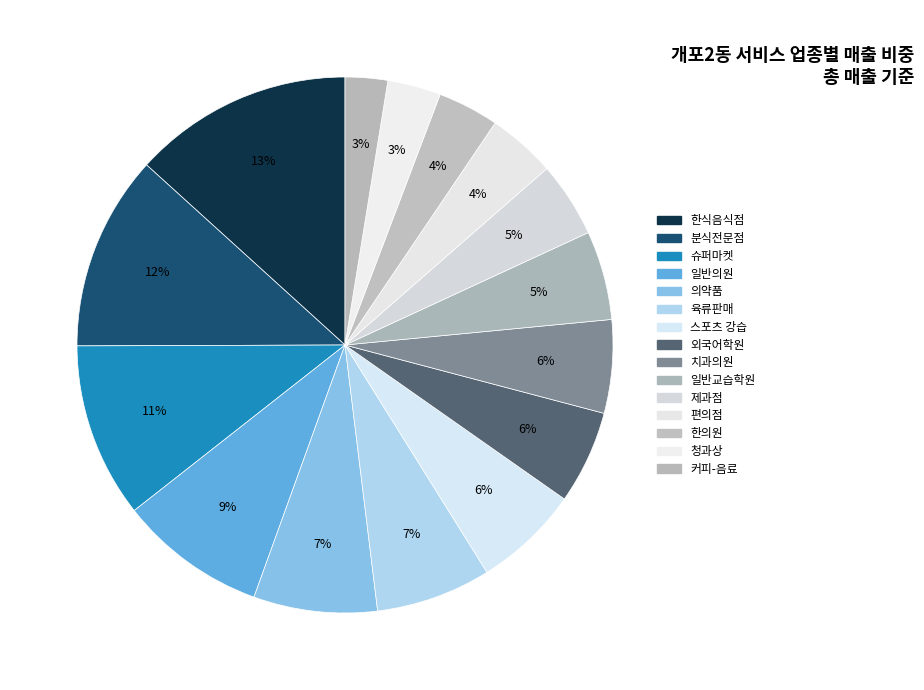

Is it true that 커피-음료 is 15% of the pie?

False